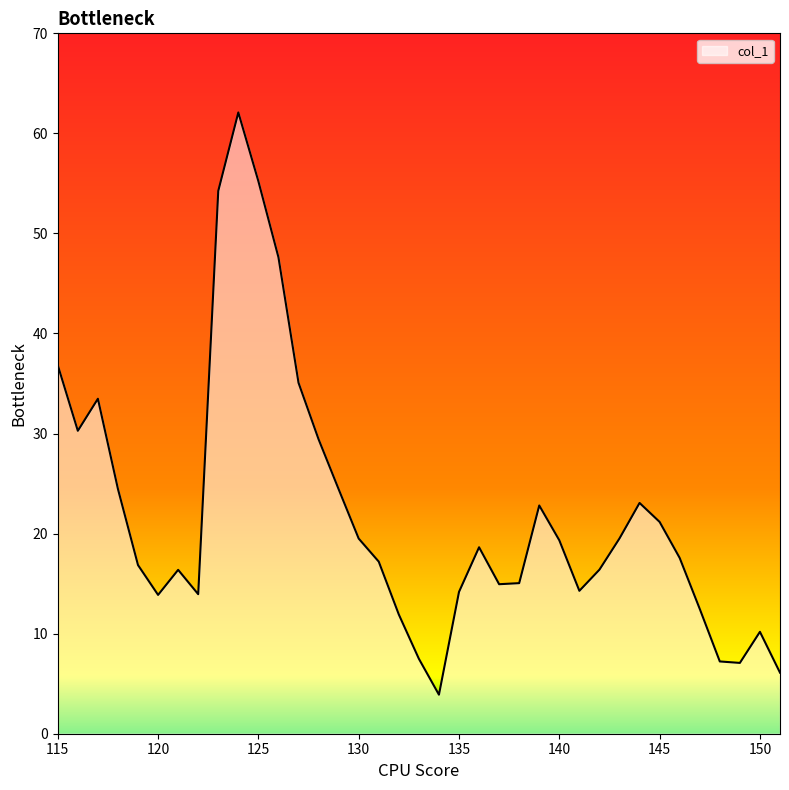

What is the difference between the maximum and minimum values?

58.2